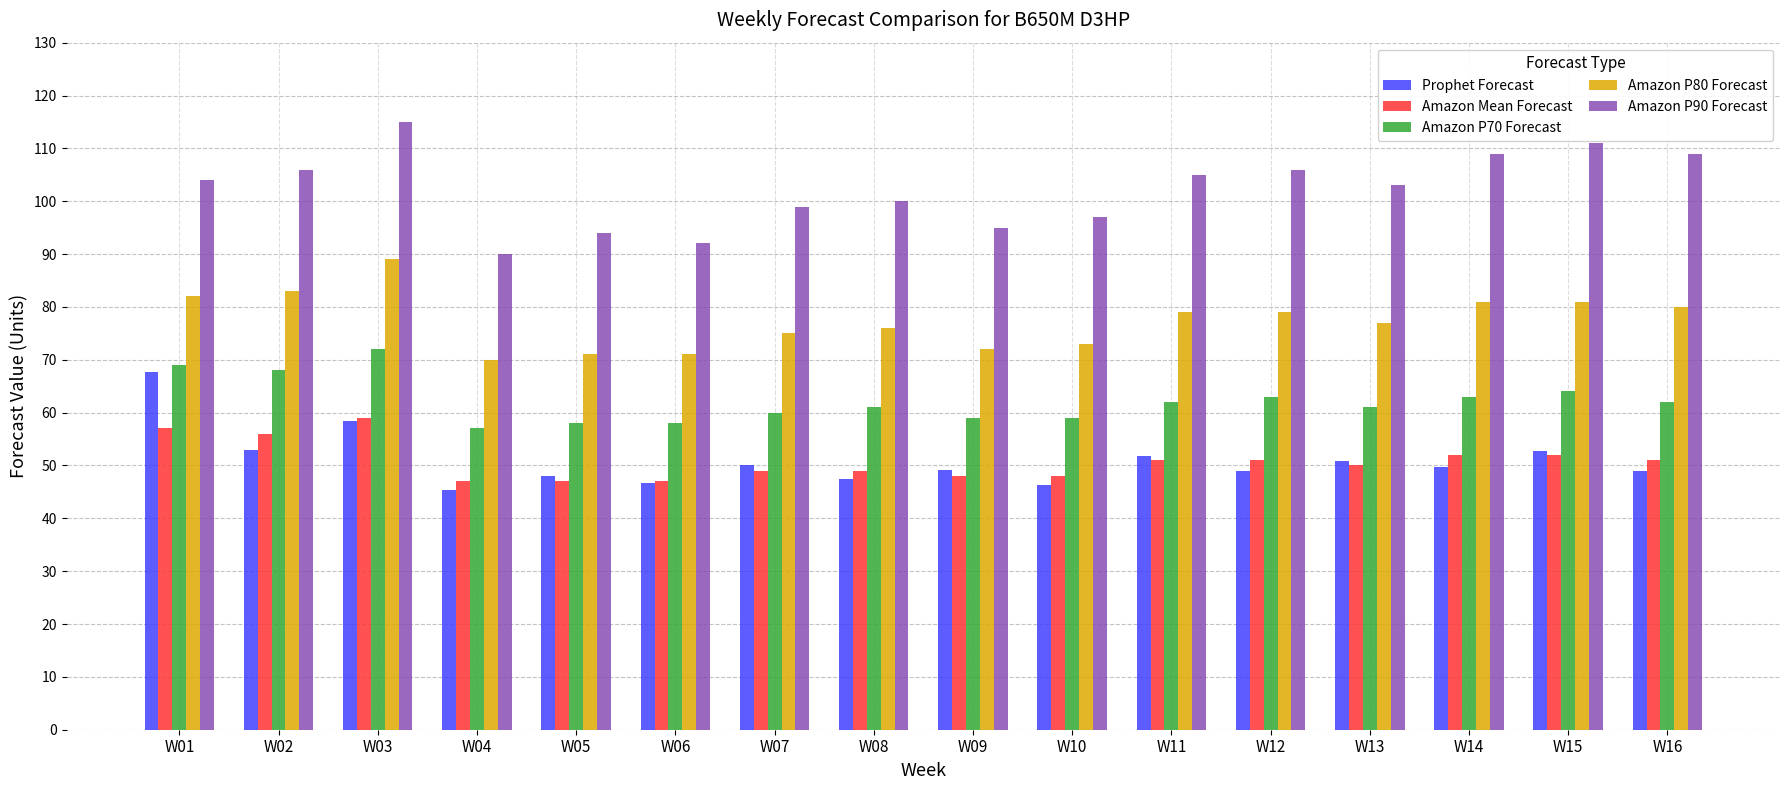

Rank the series at W02 from highest to lowest value.

Amazon P90 Forecast, Amazon P80 Forecast, Amazon P70 Forecast, Amazon Mean Forecast, Prophet Forecast